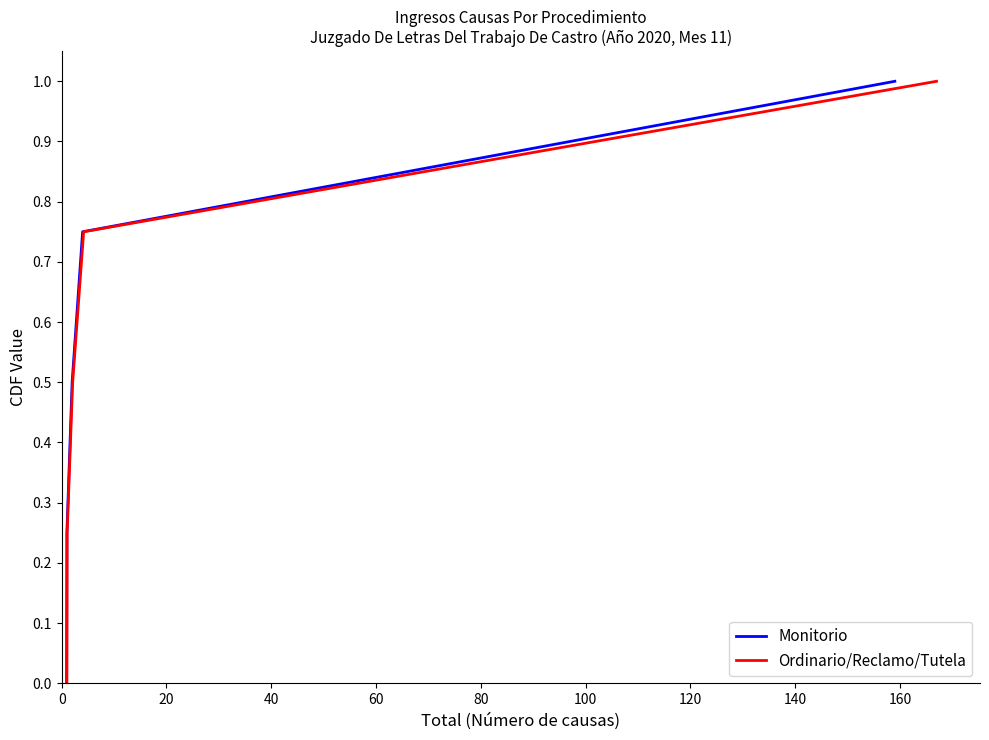

What is the maximum value for Monitorio?

1.0